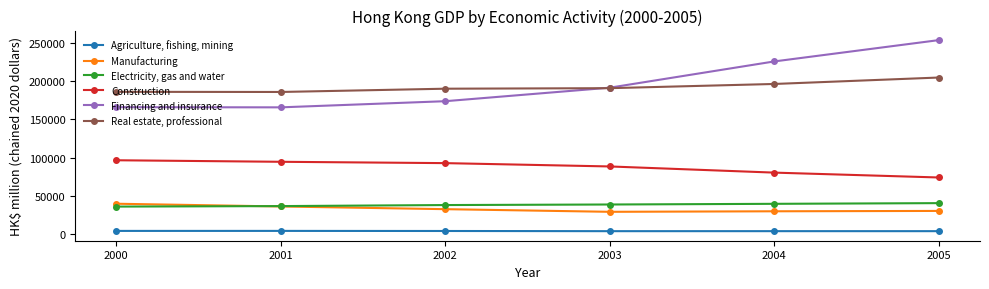

Is it true that Manufacturing equals 42650 at 2003?

False